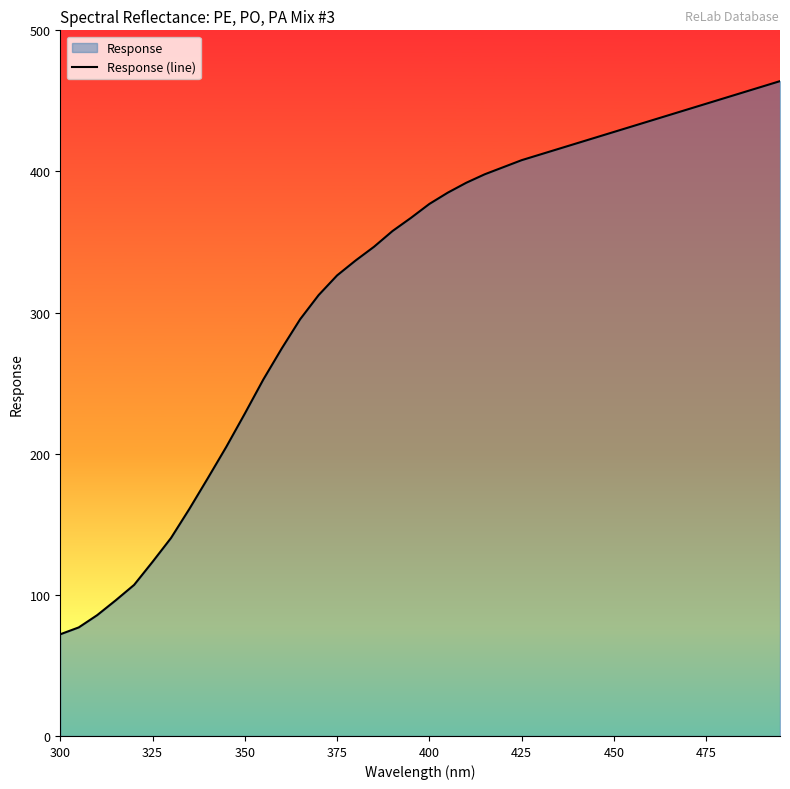

How many distinct data groups are displayed?

1